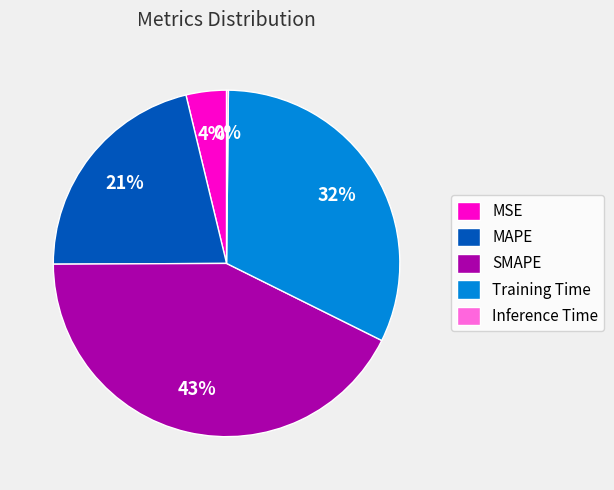

To the nearest percent, what portion does SMAPE represent?

43%